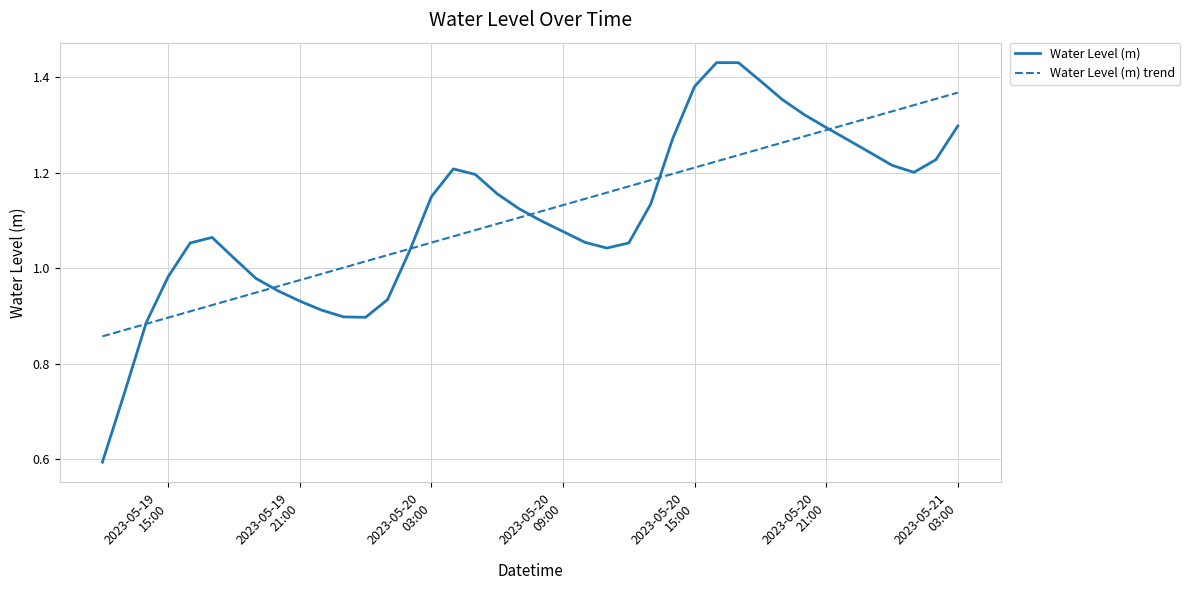

List the series in order of their peak value, highest first.

Water Level (m), Water Level (m) trend